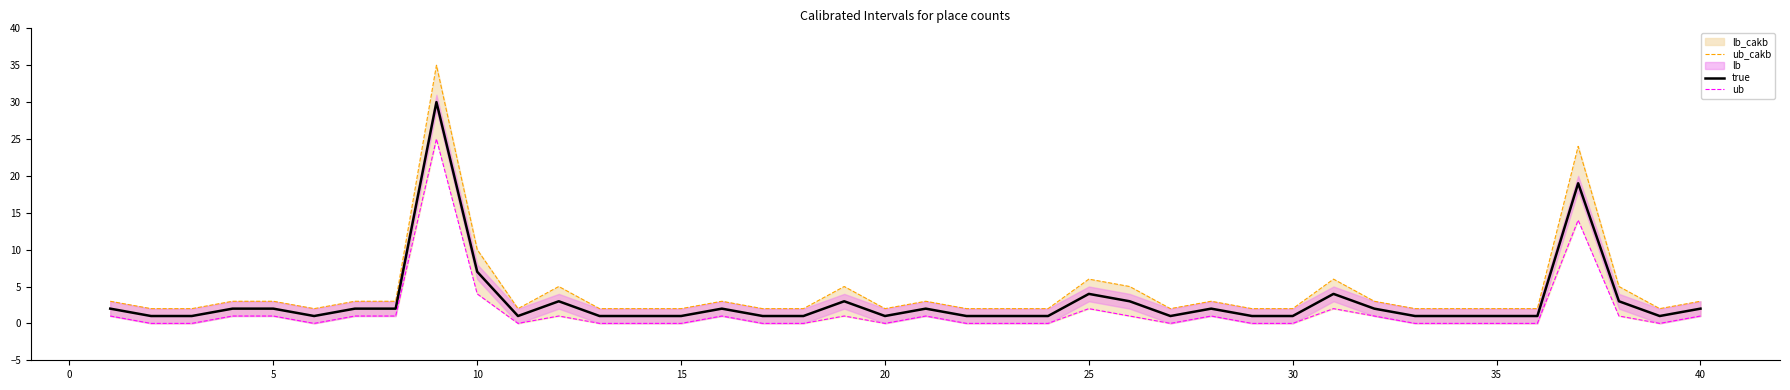

What is the highest value of the true series?

30